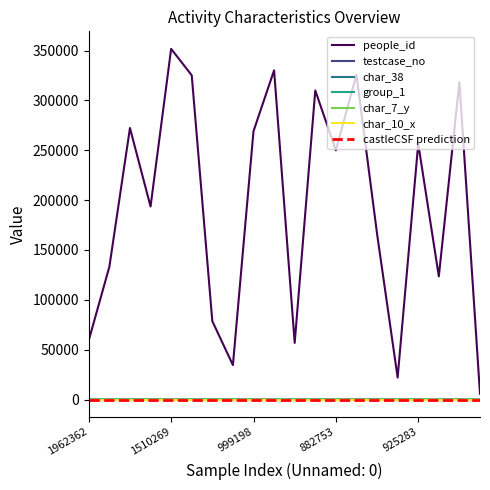

At which label does people_id first exceed 250020?

1017770